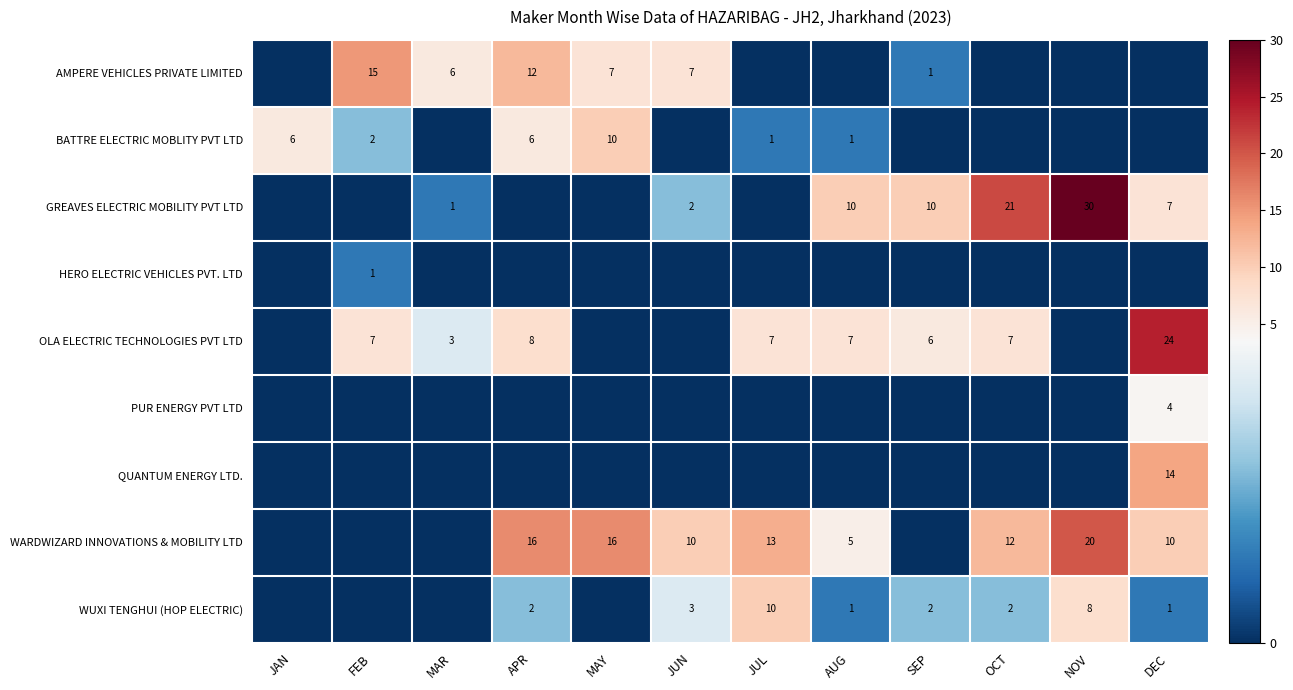

True or false: GREAVES ELECTRIC MOBILITY PVT LTD has a value of 1 at MAR.

True